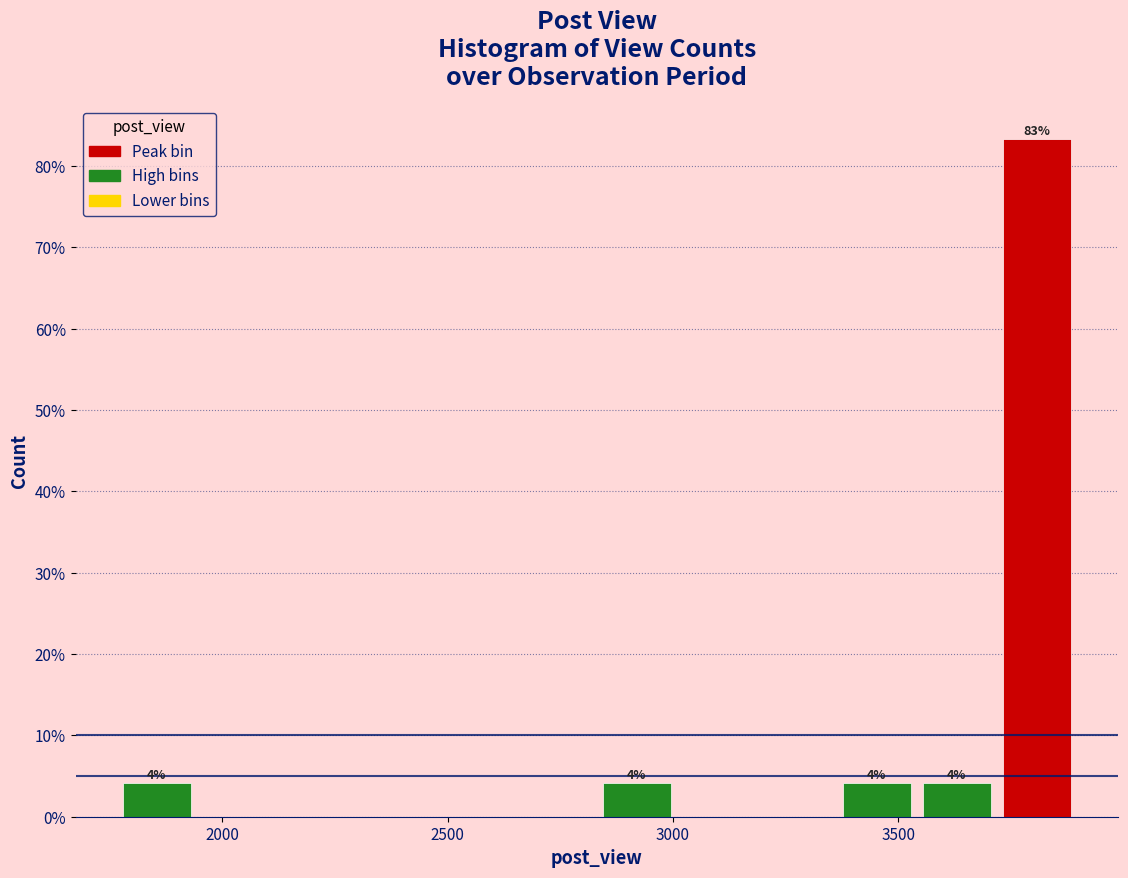

Around what value on the x-axis is the tallest bar? Give the approximate position of its centre, as read against the axis.

3800